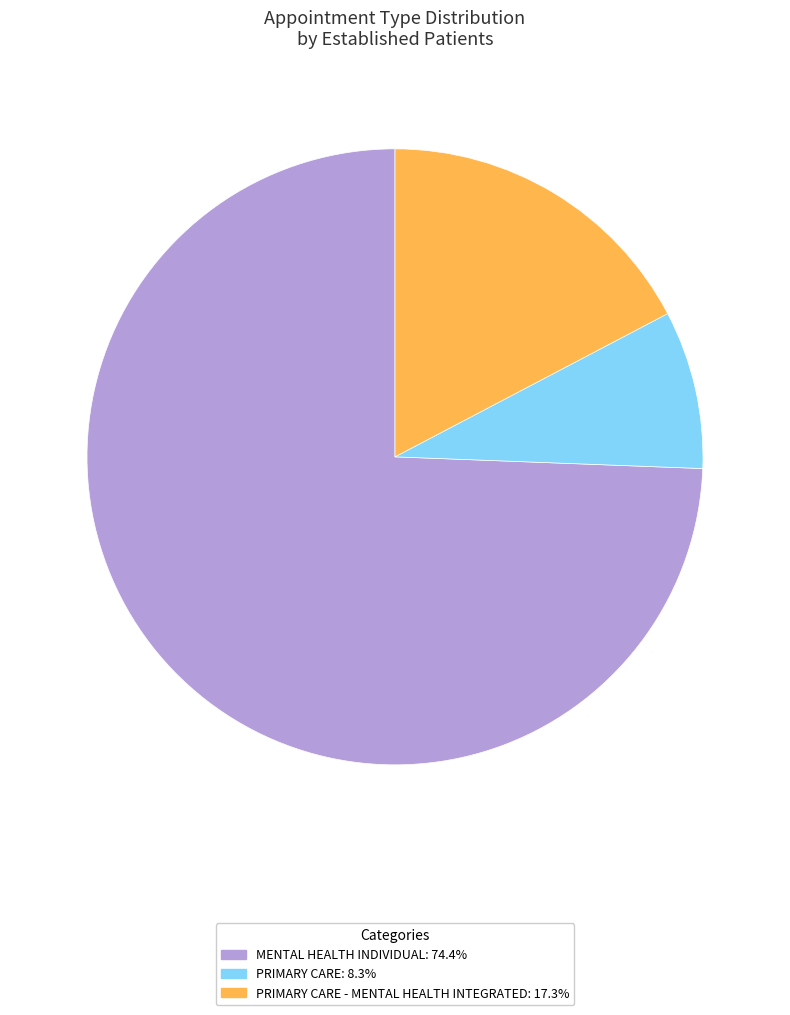

Is there a majority slice in this chart?

Yes